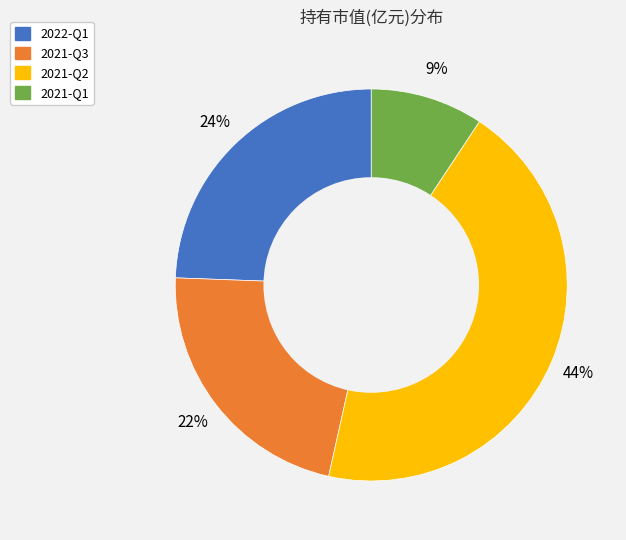

Is it true that 2022-Q1 is 24% of the pie?

True